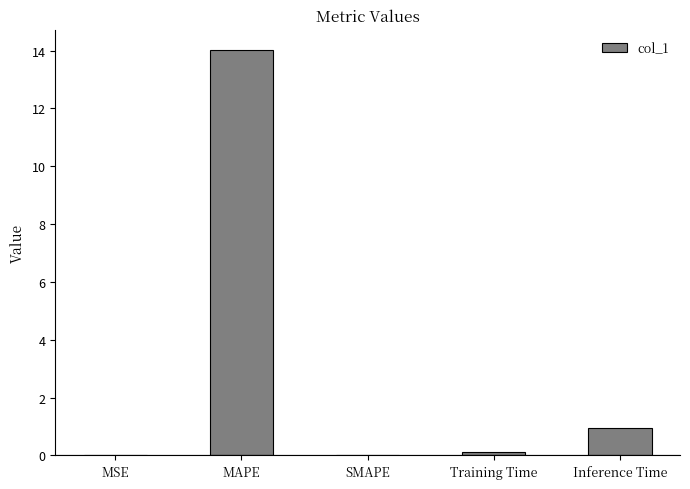

What is the average value?

3.0